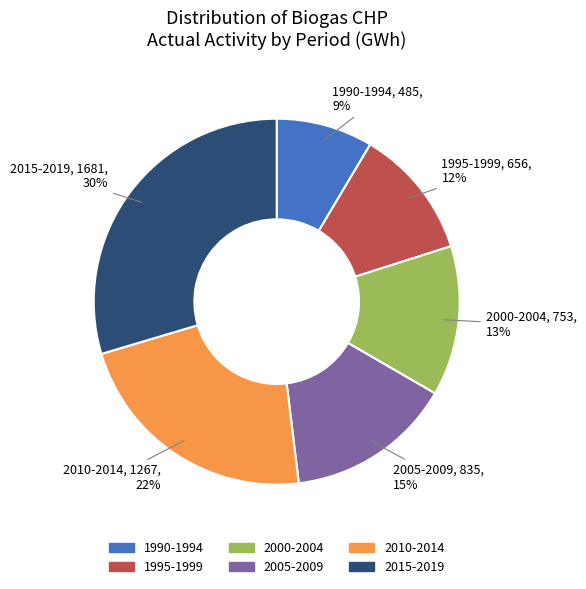

Is it true that 2010-2014 is 31% of the pie?

False